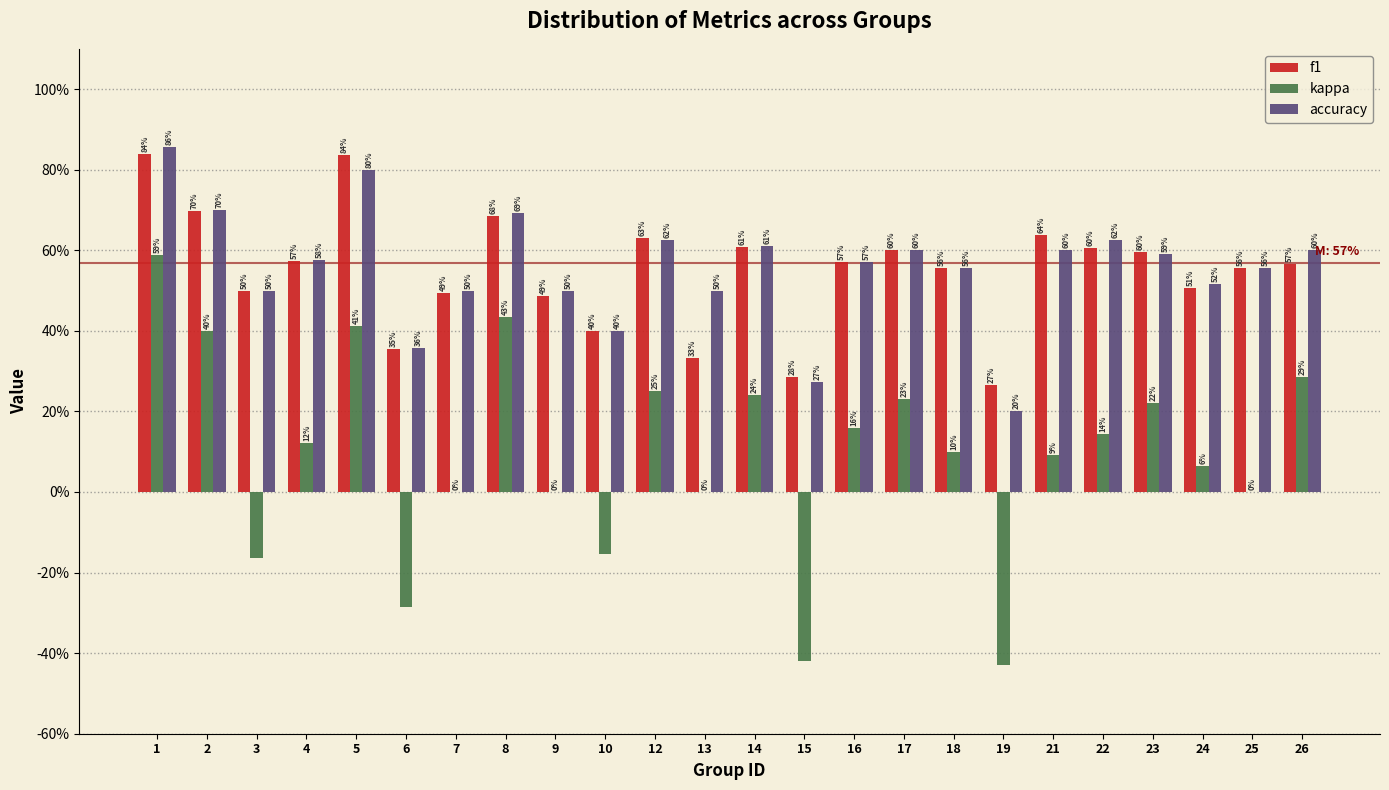

Are the bars grouped side by side (vs. stacked)?

Yes